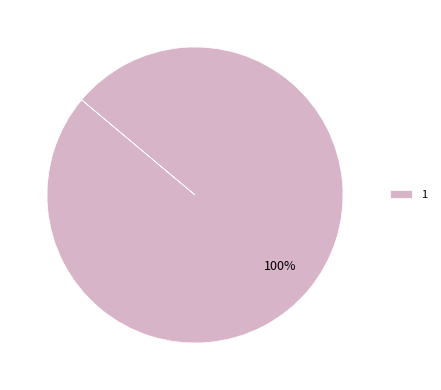

How many segments does this pie chart have?

1